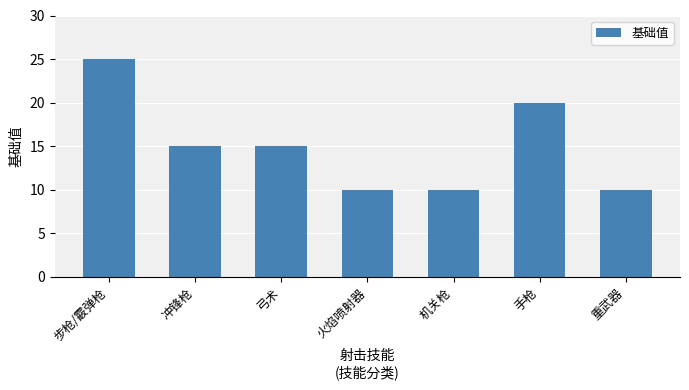

Is it true that the value at 机关枪 is 6?

False